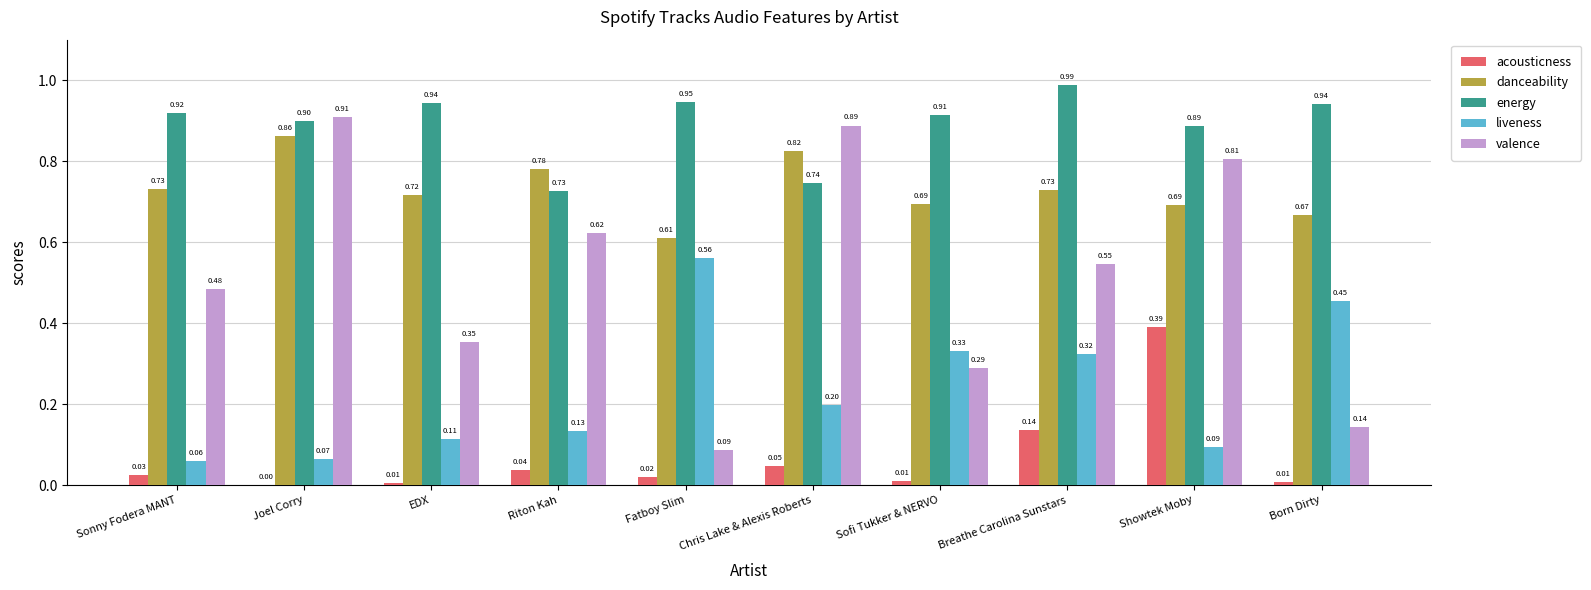

At which category does the chart reach its peak across all series?

Breathe Carolina Sunstars